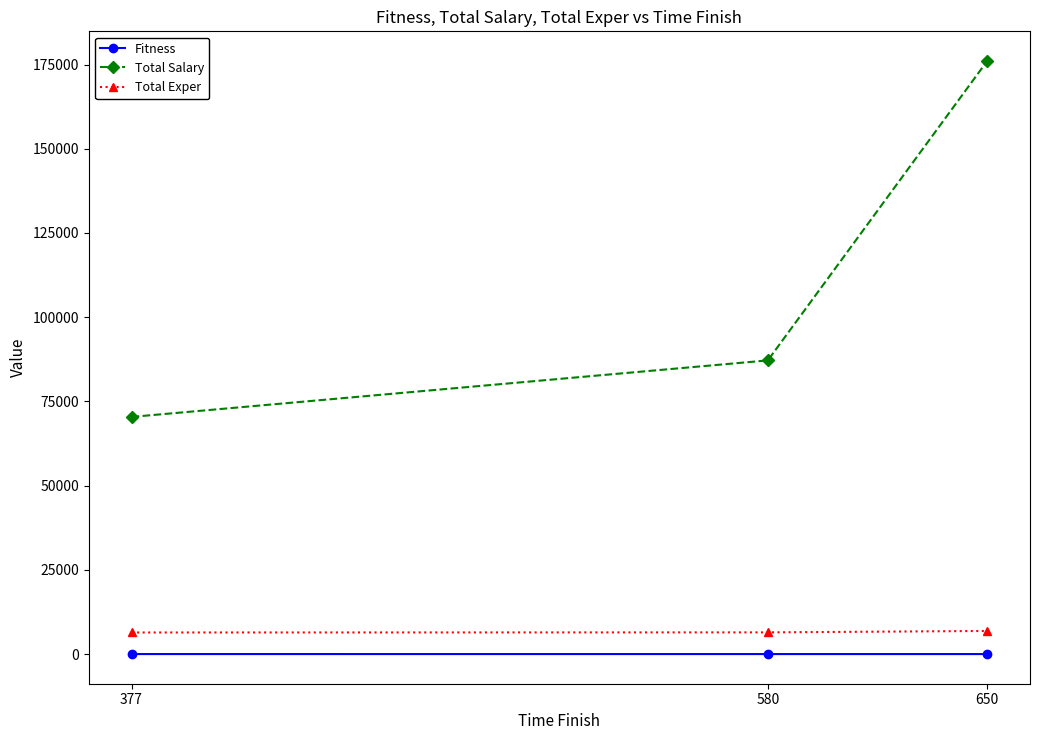

What is the spread (max minus min) of values at 377?

70391.0